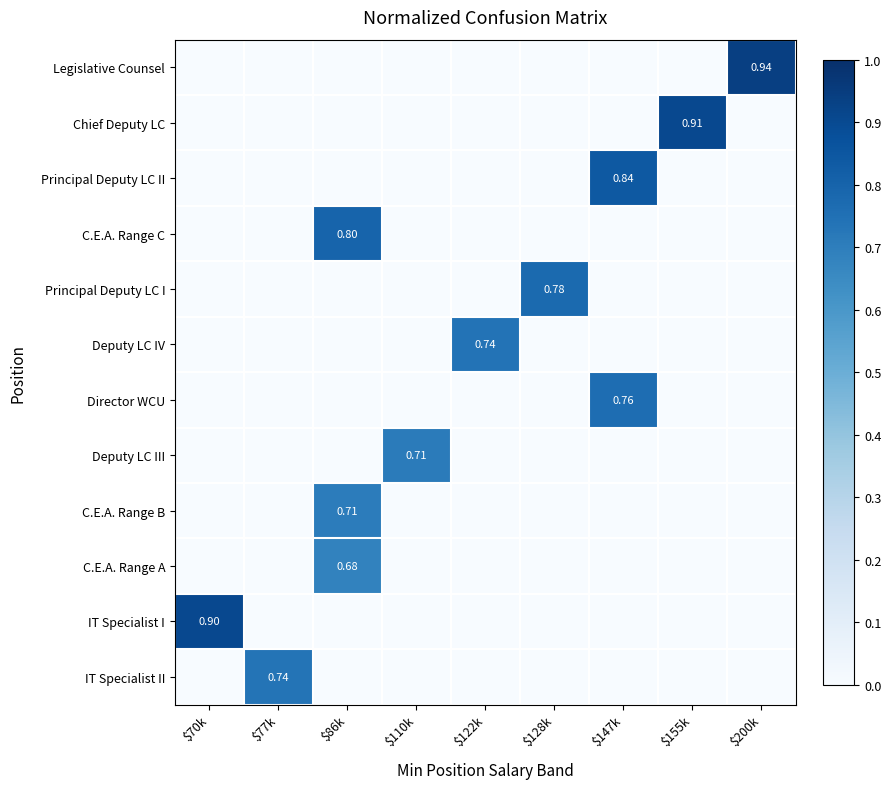

Rank the categories by Deputy LC IV value from lowest to highest.

$70k, $77k, $86k, $110k, $128k, $147k, $155k, $200k, $122k